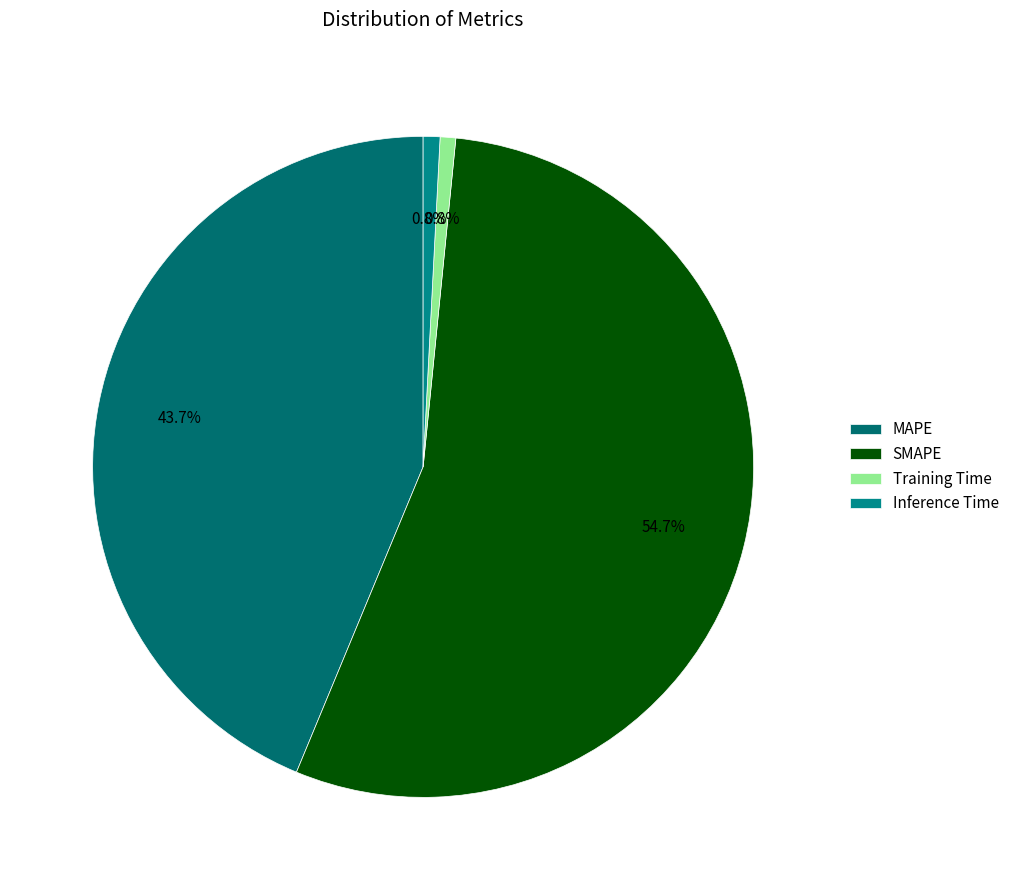

How many segments does this pie chart have?

4